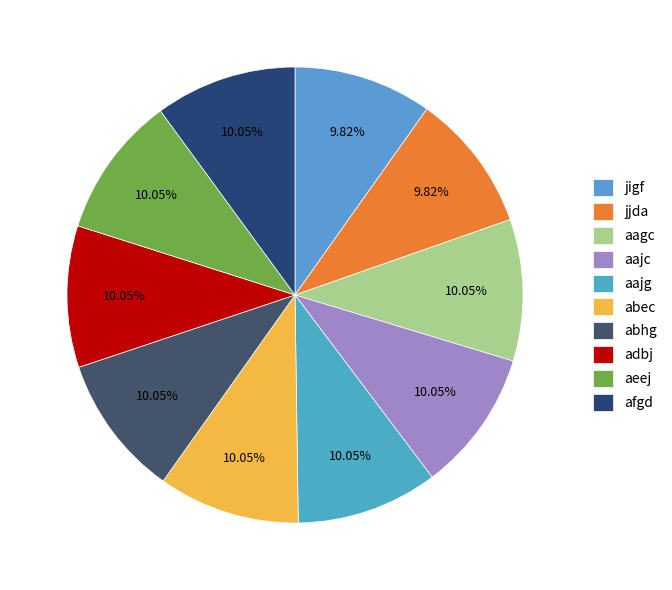

Is it true that aajg is 1% of the pie?

False